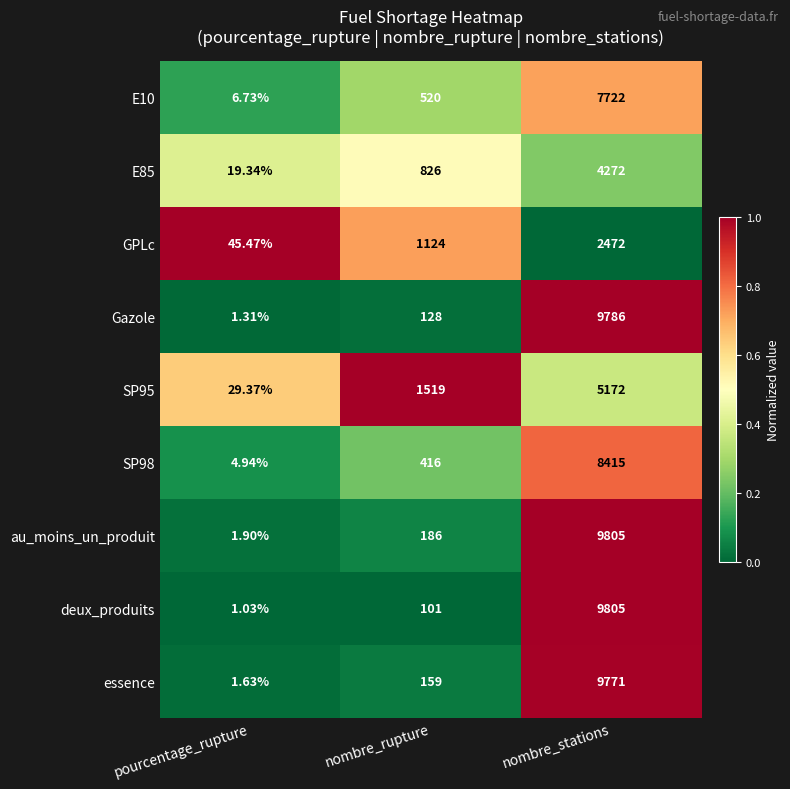

Which series has the largest total across all categories?

au_moins_un_produit